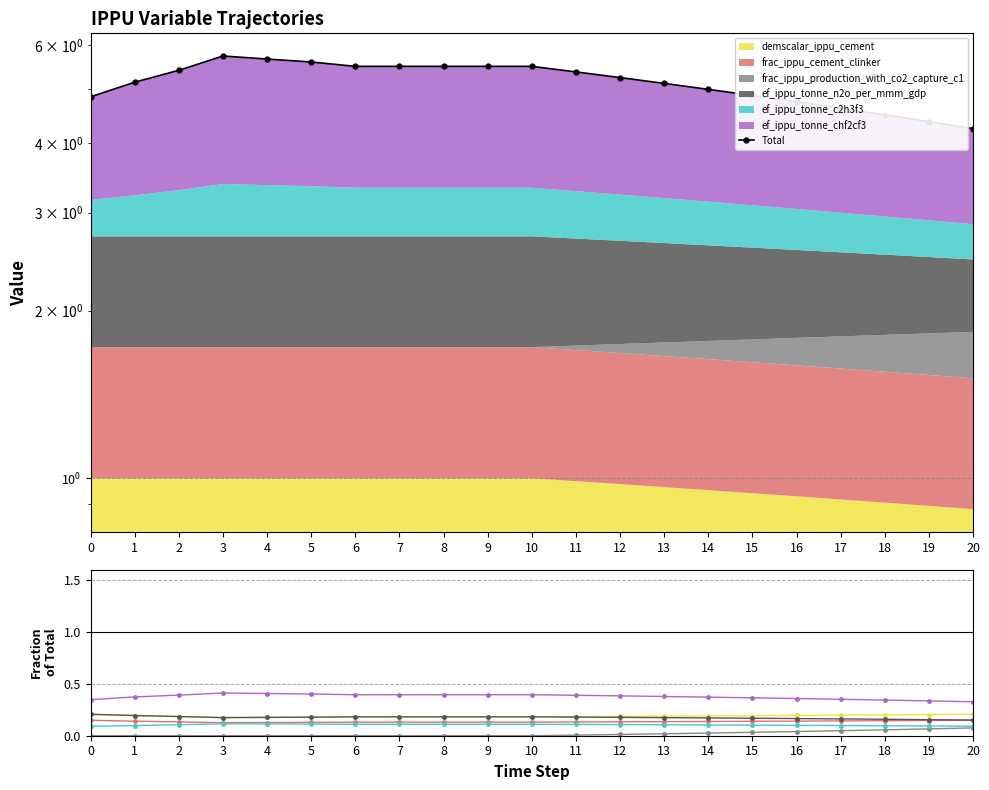

True or false: ef_ippu_tonne_c2h3f3 and ef_ippu_tonne_chf2cf3 intersect in this chart.

False